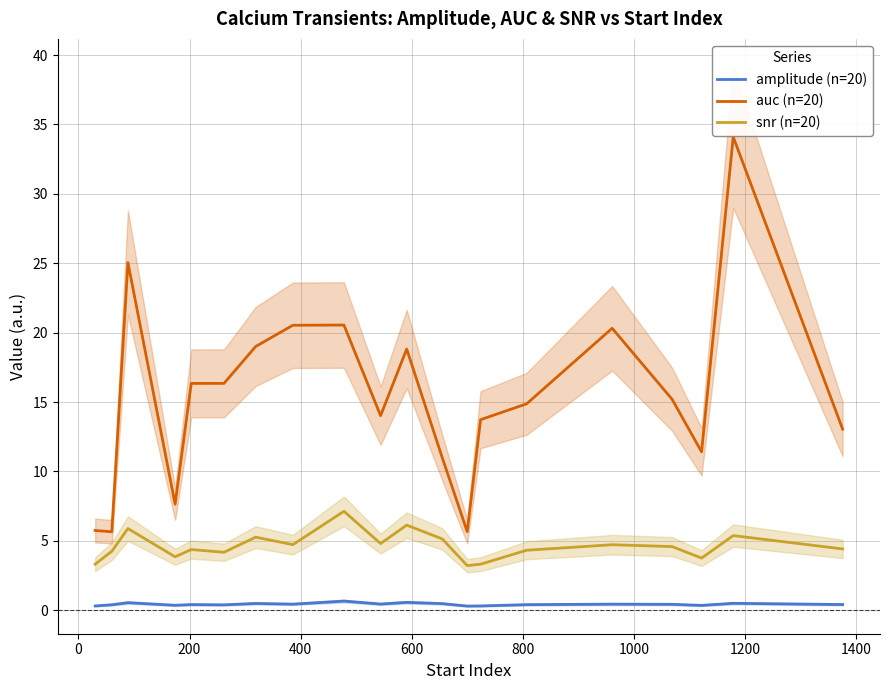

True or false: snr (n=20) and amplitude (n=20) cross at least once.

False